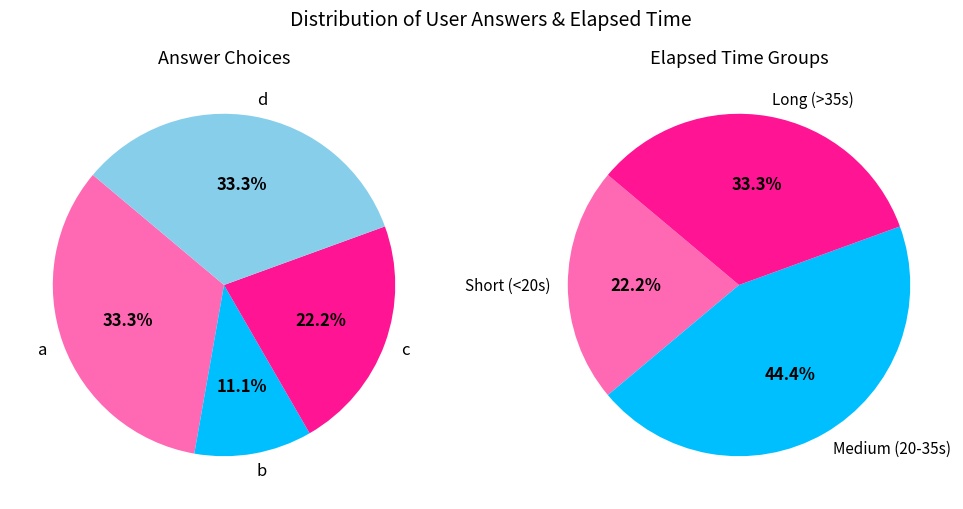

True or false: a accounts for 33% of the total.

True